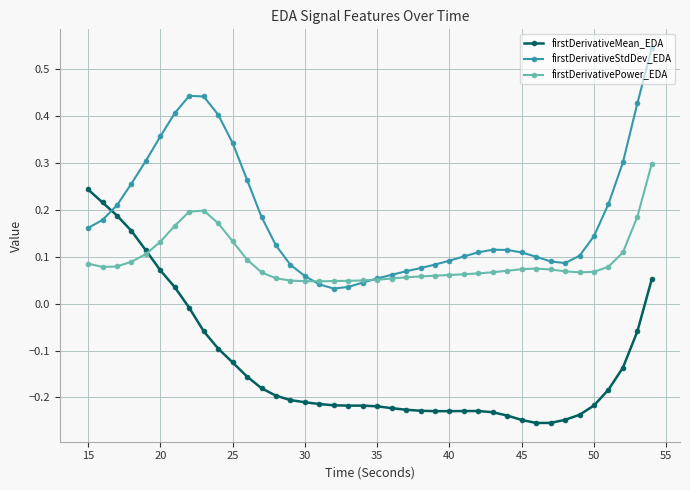

How many firstDerivativePower_EDA values are between 0 and 1?

40